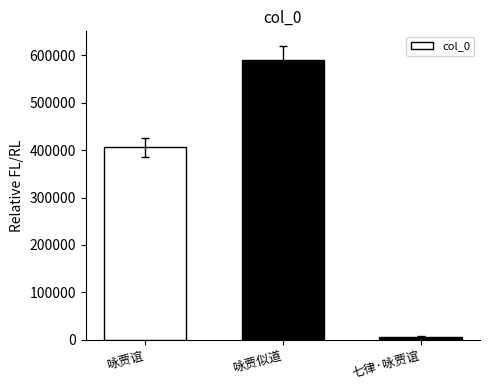

Reading right to left, list all the values displayed in this chart.

6613	590289	405874